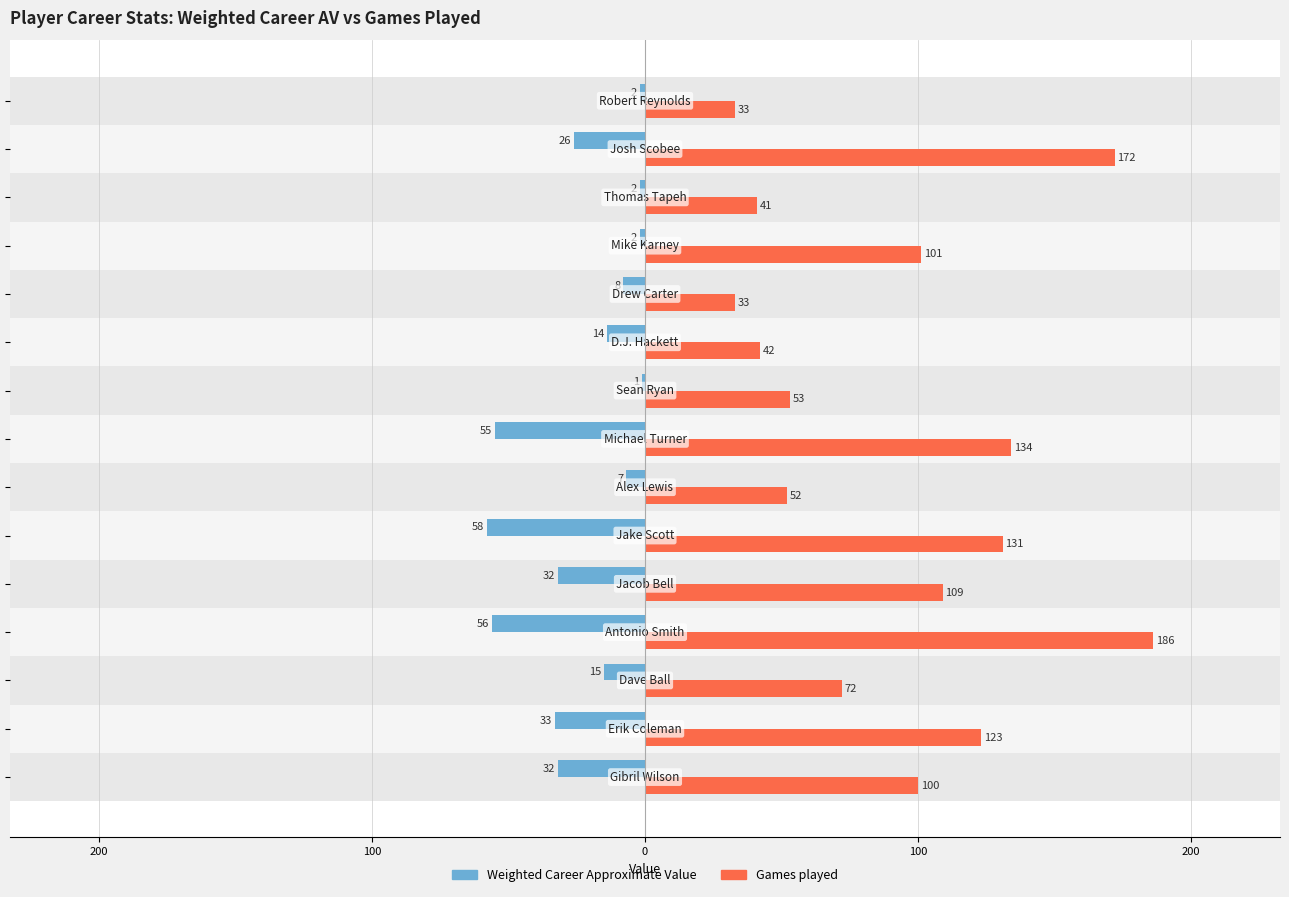

What is the maximum value for Weighted Career Approximate Value?

-1